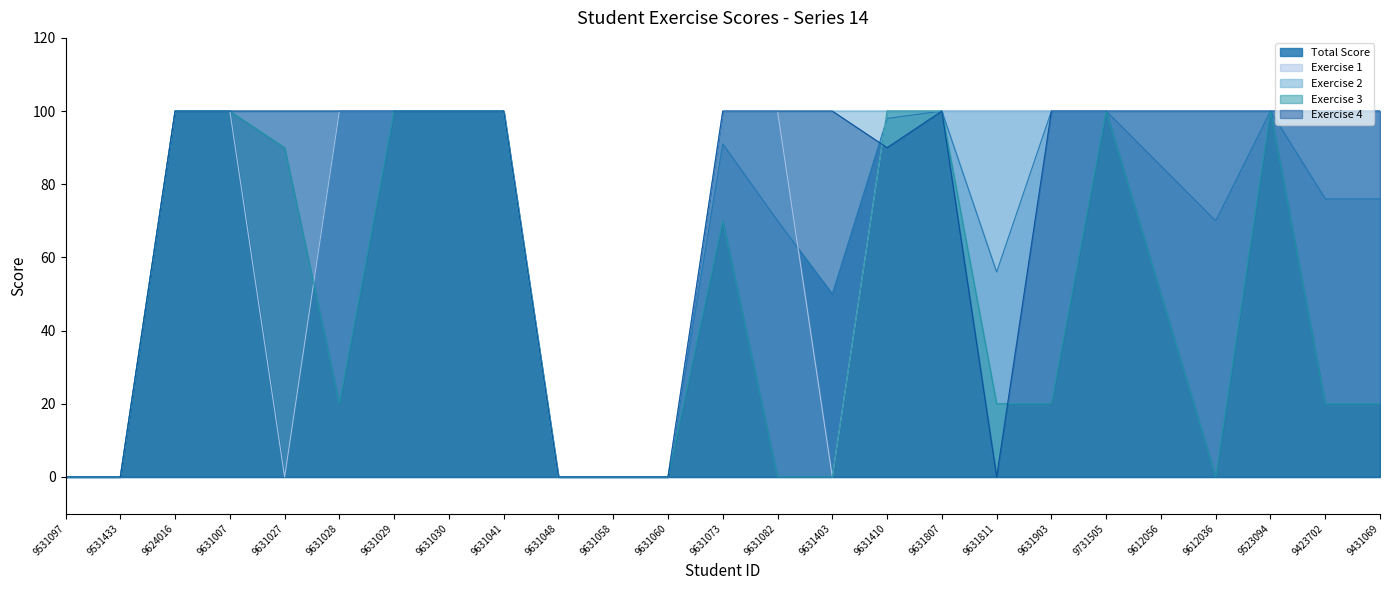

How many interior local peaks does the Exercise 4 series have?

1